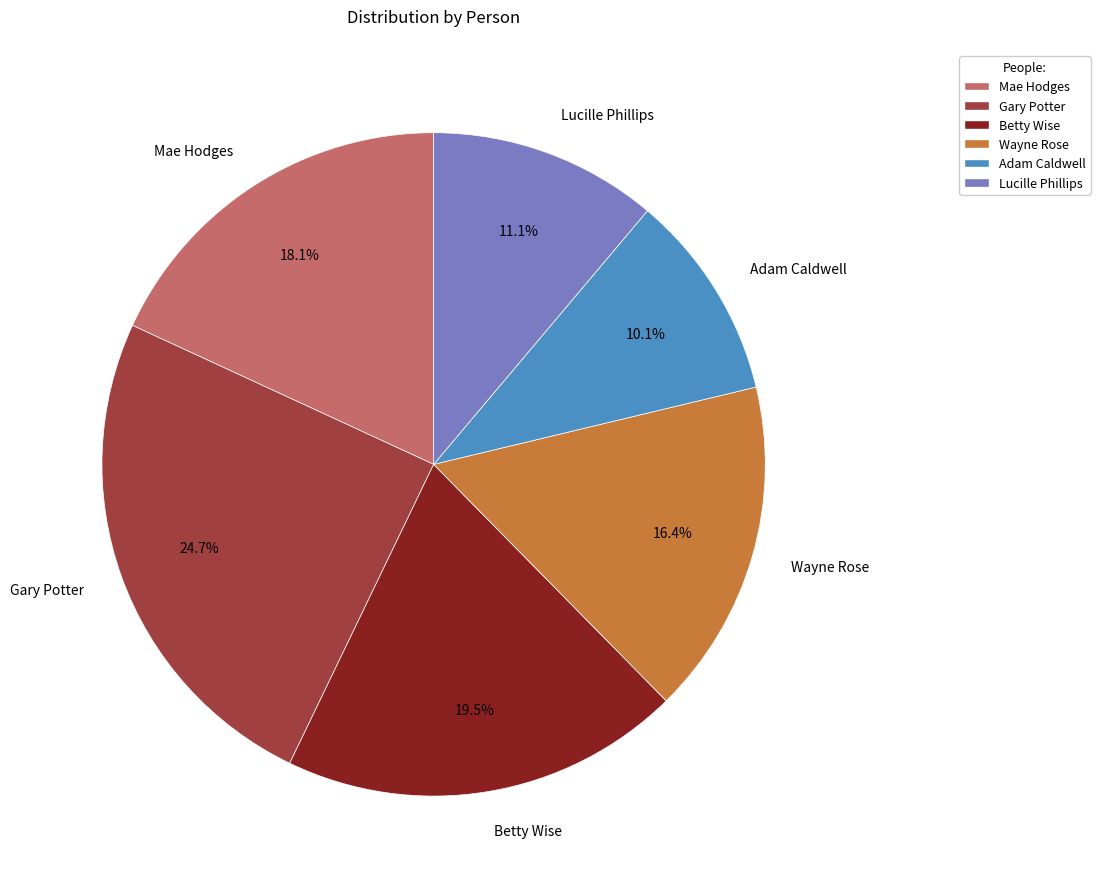

Between Betty Wise and Lucille Phillips, which is larger?

Betty Wise